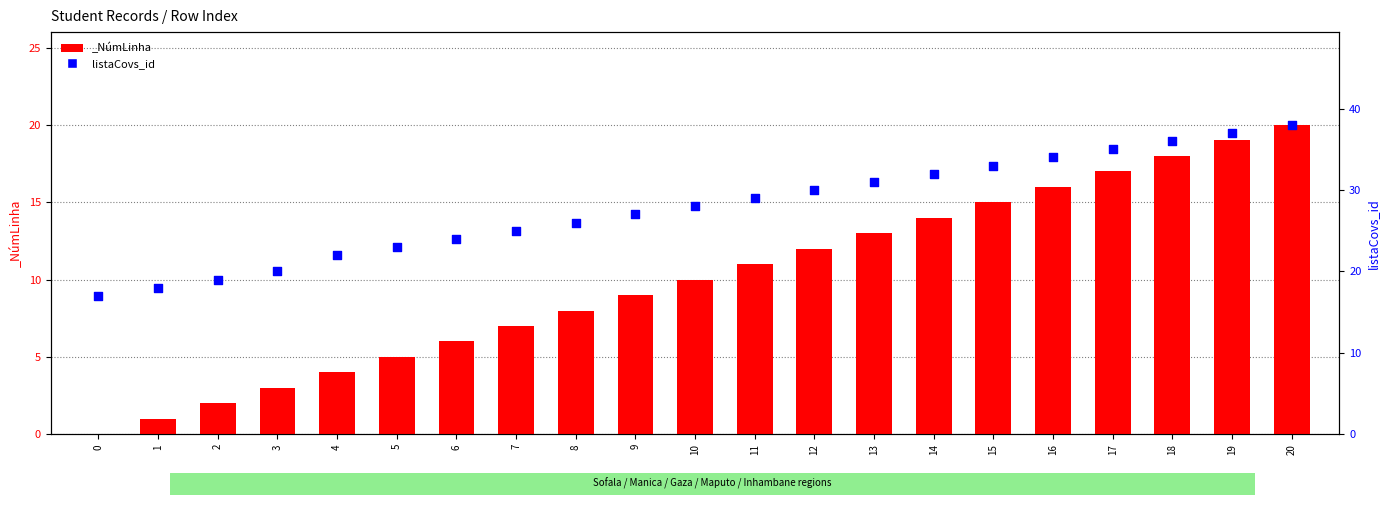

What is the change in value from 1 to 3?

+2